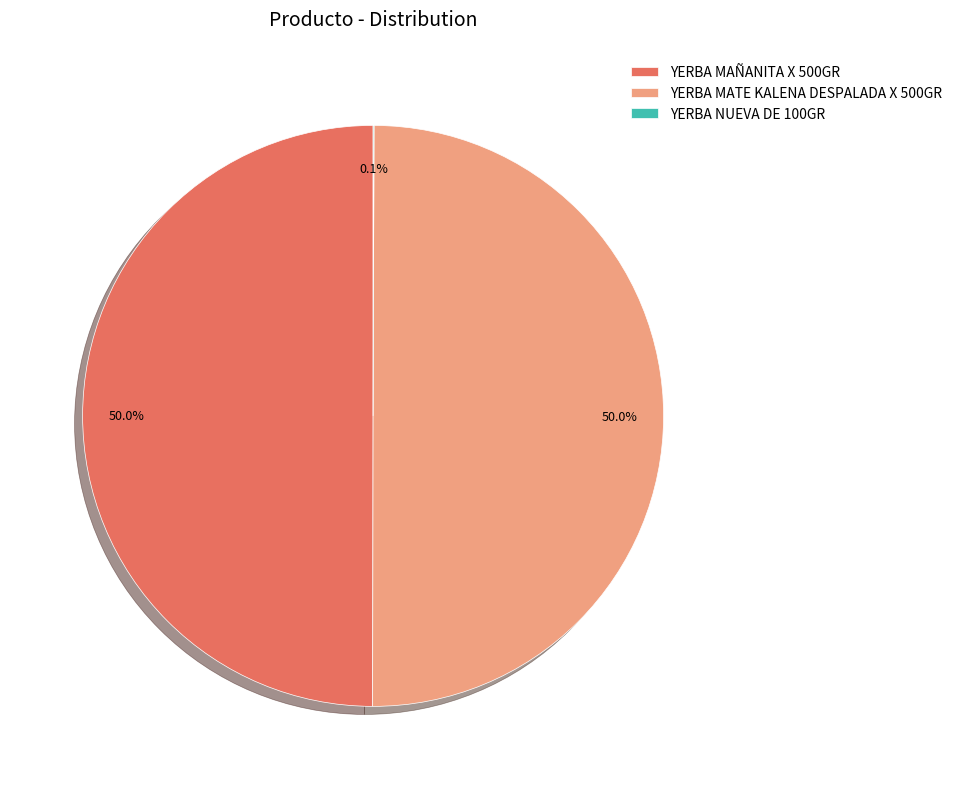

How much of the chart is everything except YERBA MATE KALENA DESPALADA X 500GR?

50.0%